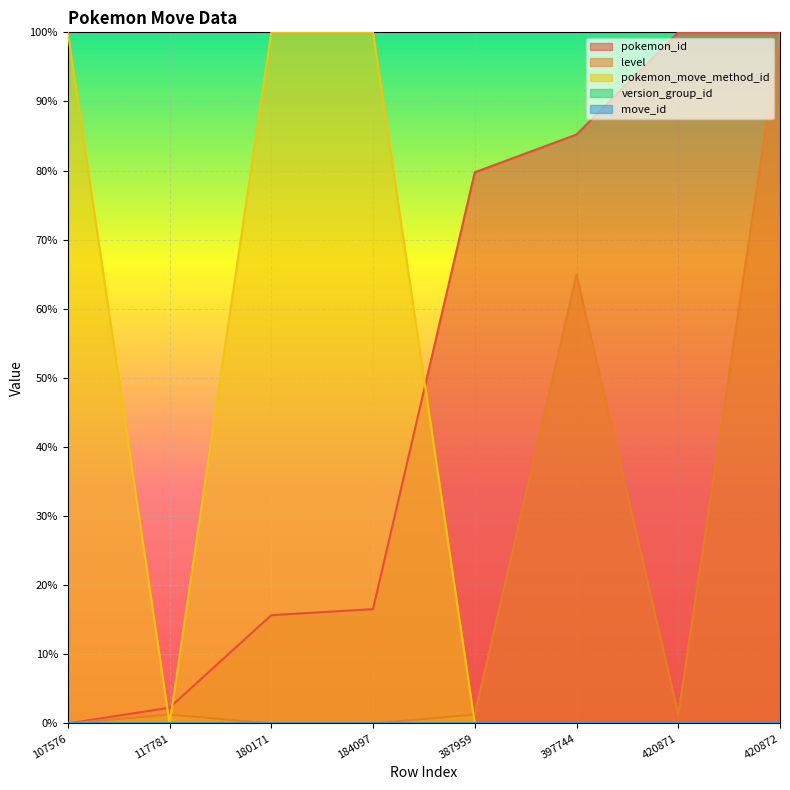

True or false: level and pokemon_id intersect in this chart.

False